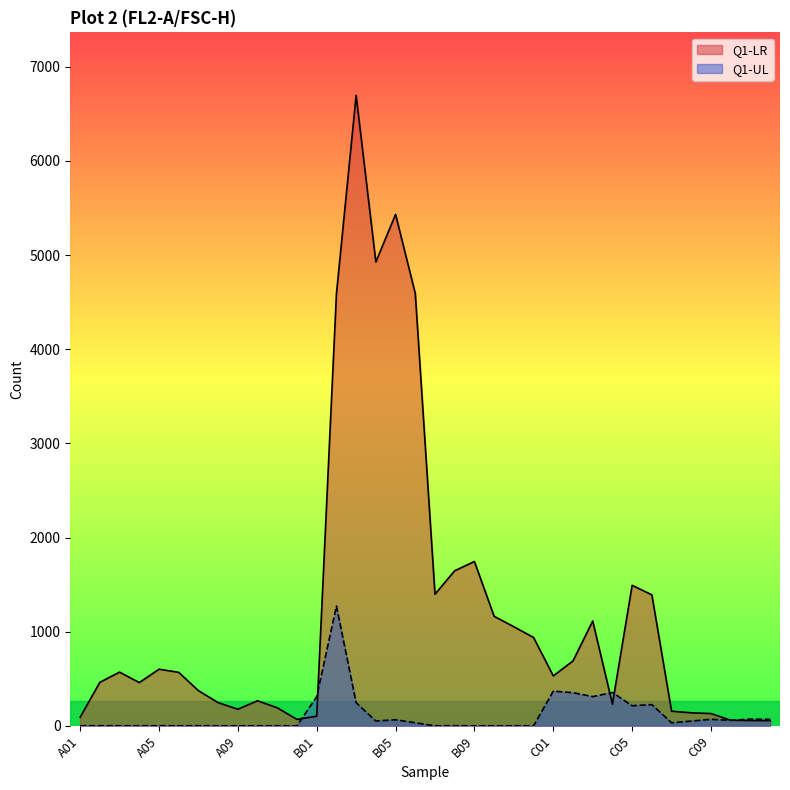

Is it true that Q1-UL equals 310 at B01?

True